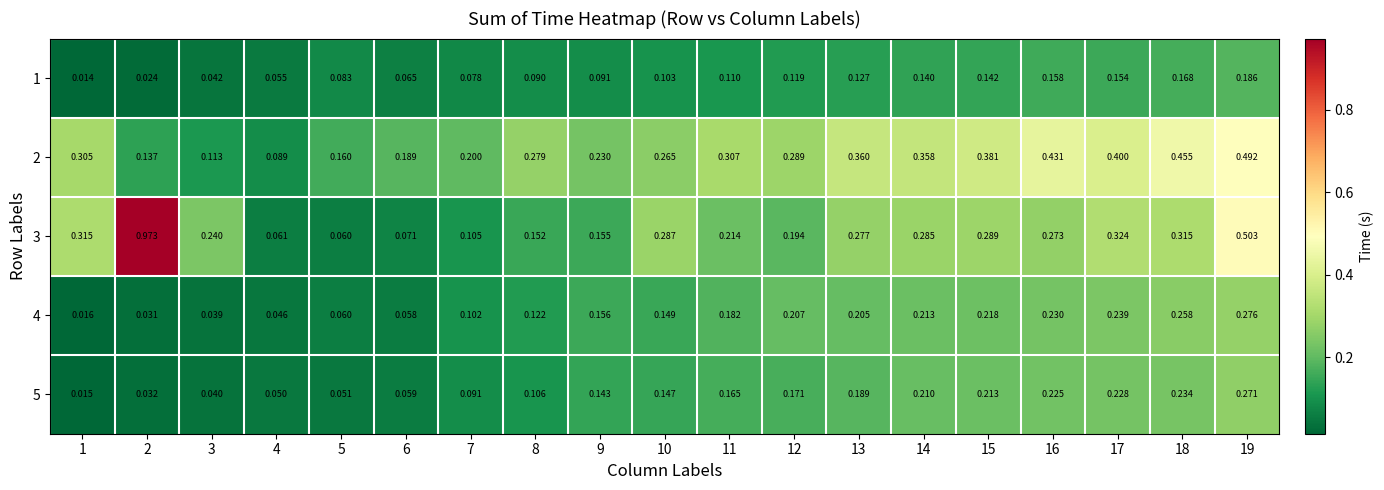

Is the value of 2 at 1 greater than the value of 3 at 15?

Yes